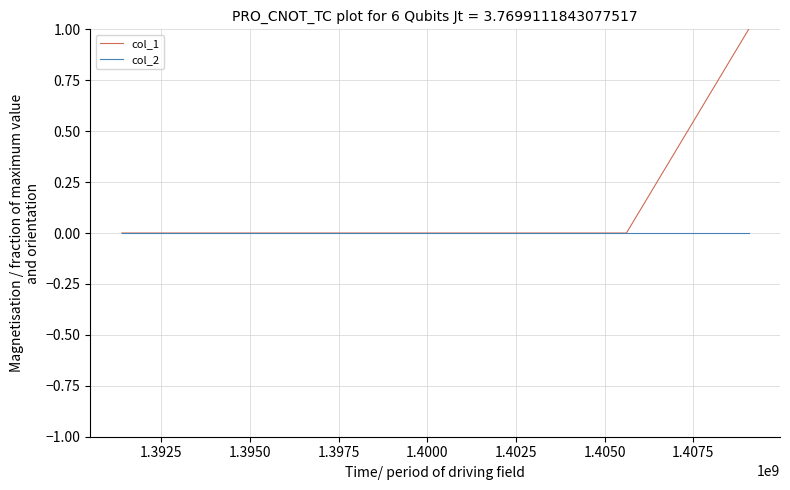

List the series in order of their overall mean, highest first.

col_1, col_2